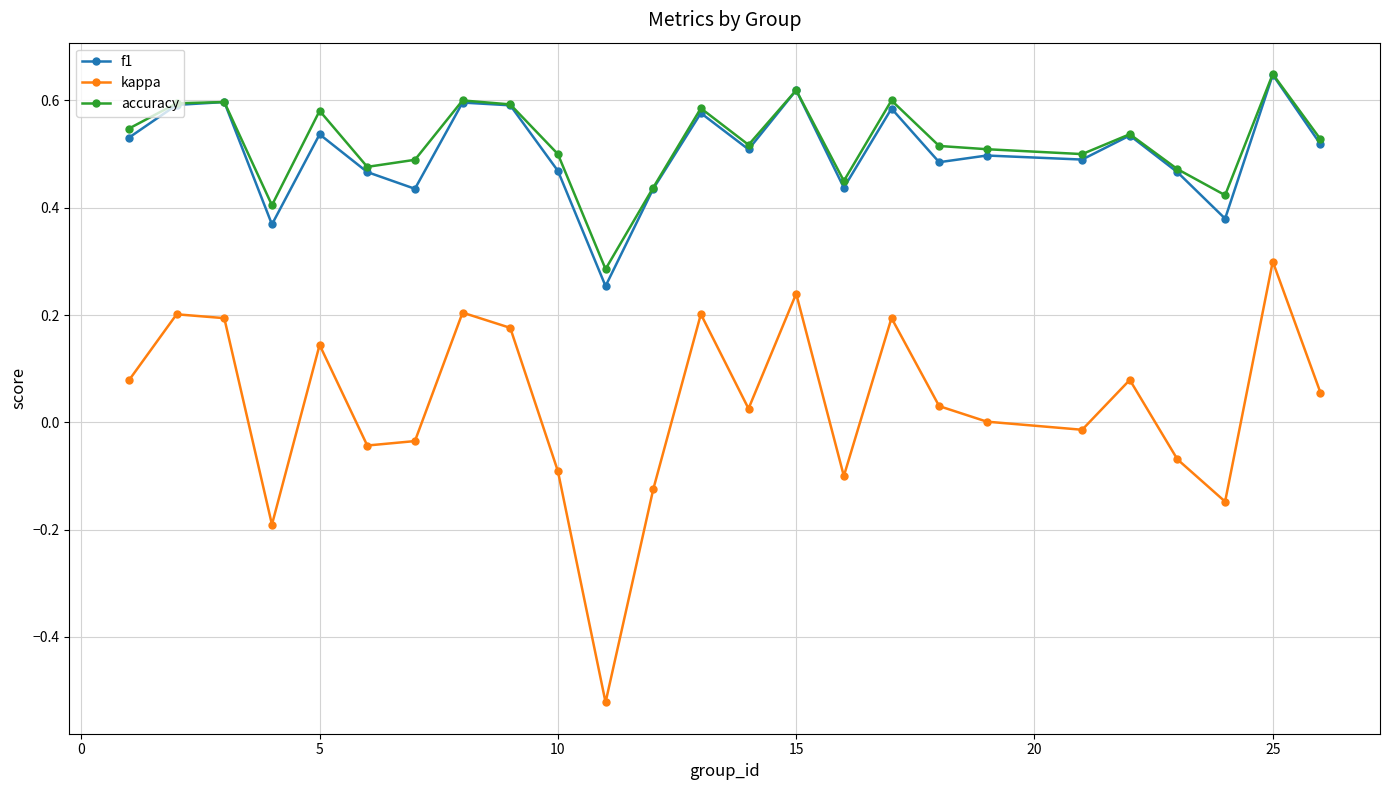

True or false: f1 has more than 1 interior local peaks.

True